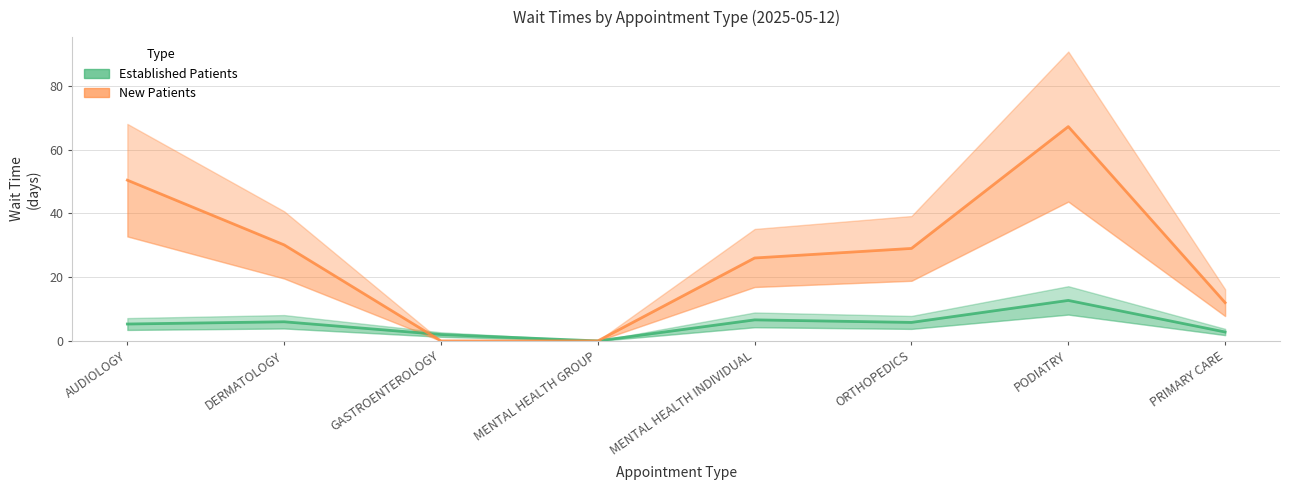

Reading right to left, extract all data points from this chart.

EstablishedPatients: PRIMARY CARE=2.8	PODIATRY=12.7	ORTHOPEDICS=5.8	MENTAL HEALTH INDIVIDUAL=6.6	MENTAL HEALTH GROUP=0.0	GASTROENTEROLOGY=2.0	DERMATOLOGY=6.0	AUDIOLOGY=5.3
NewPatients: PRIMARY CARE=12.0	PODIATRY=67.2	ORTHOPEDICS=29.0	MENTAL HEALTH INDIVIDUAL=26.0	MENTAL HEALTH GROUP=0.0	GASTROENTEROLOGY=0.0	DERMATOLOGY=30.1	AUDIOLOGY=50.4